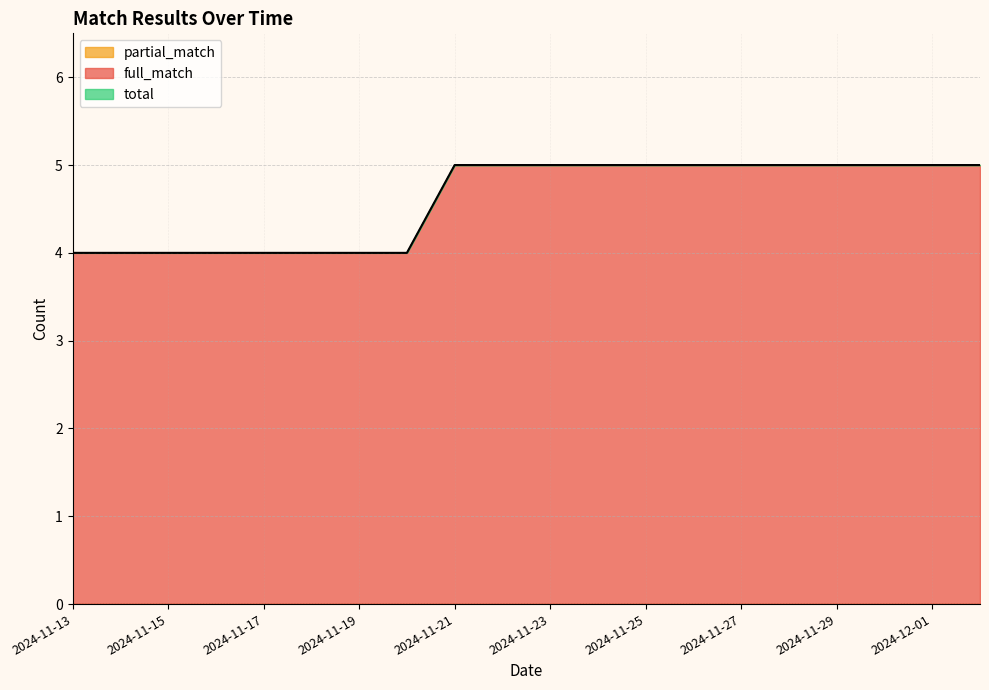

Does the chart have visible grid lines?

Yes